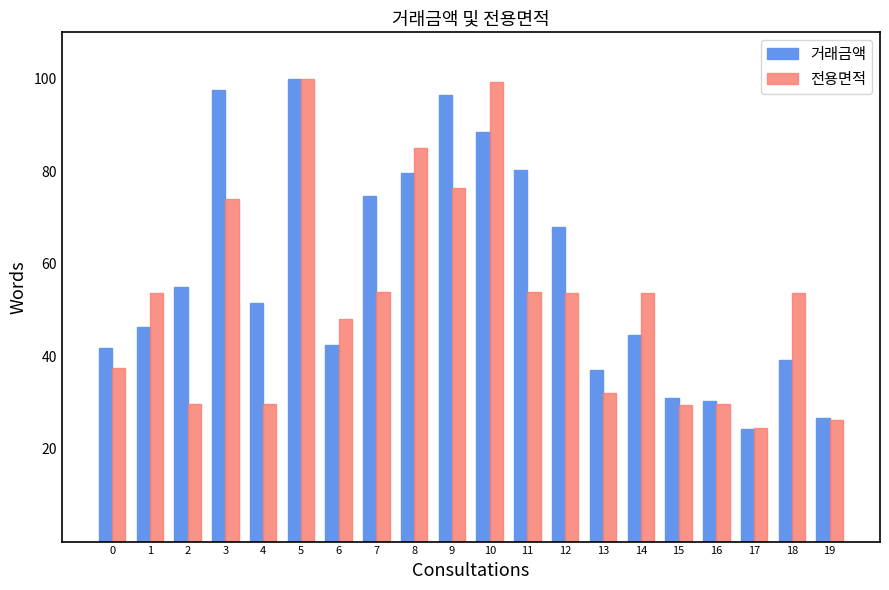

At which category is the sum across all series the highest?

5